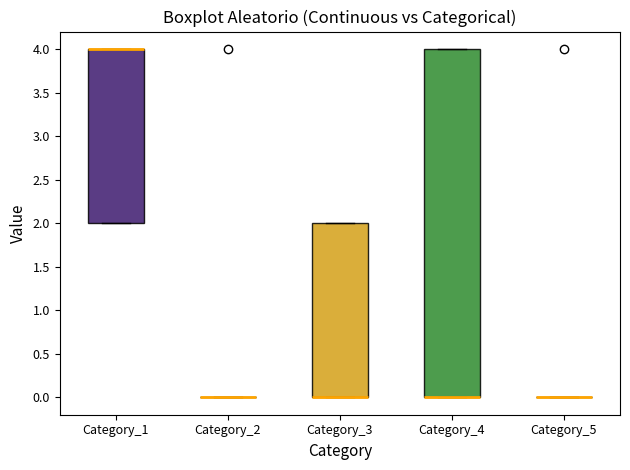

Which box is the tallest, from its lower edge to its upper edge?

Category_4